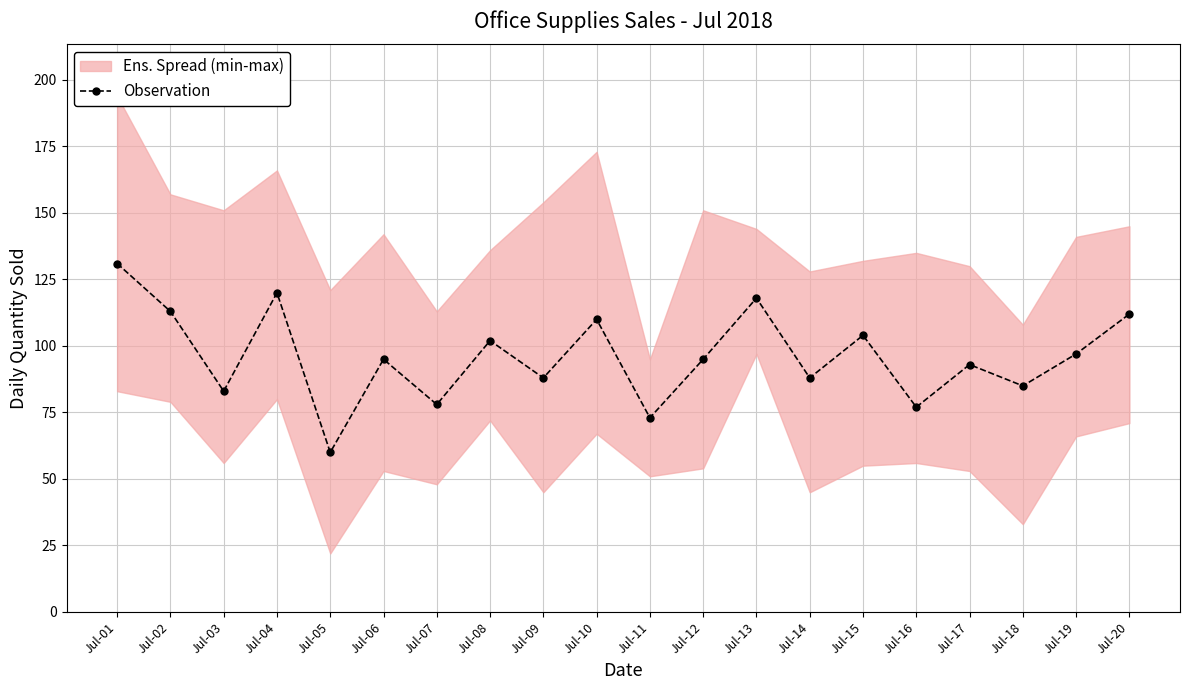

Where is the data nearest to the value 95?

Jul-06